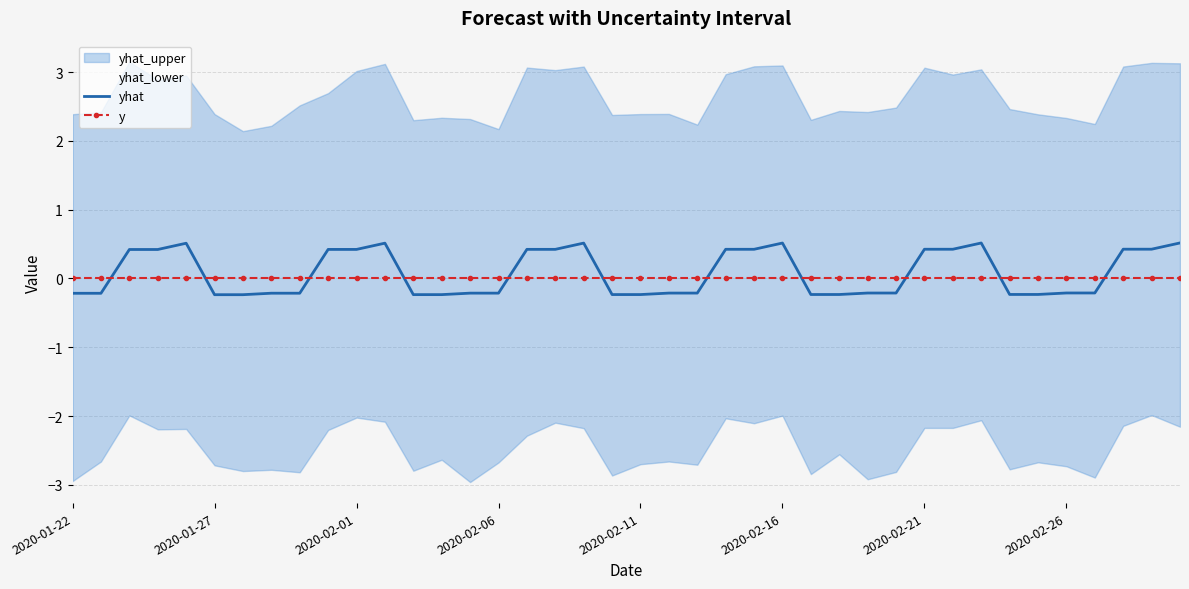

The value of yhat at 2020-01-27 is -0.2. True or false?

True